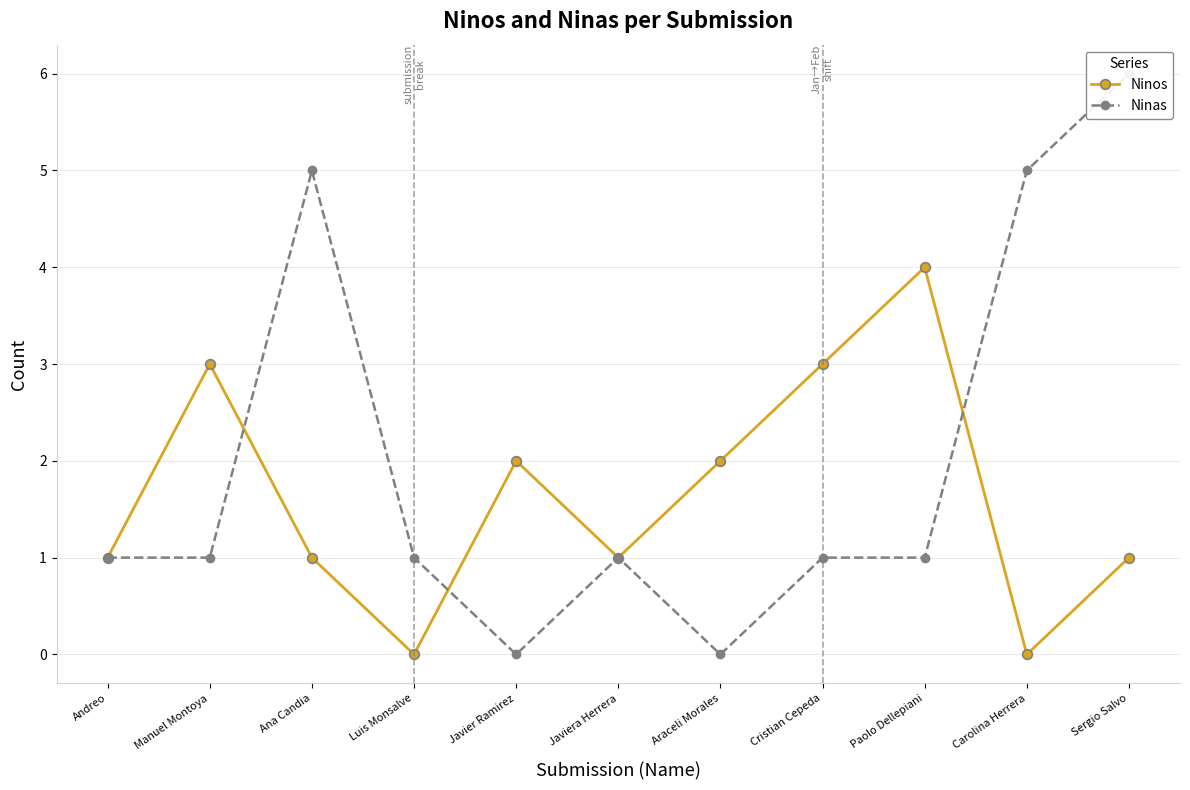

How many positive values does the Ninos series have?

9